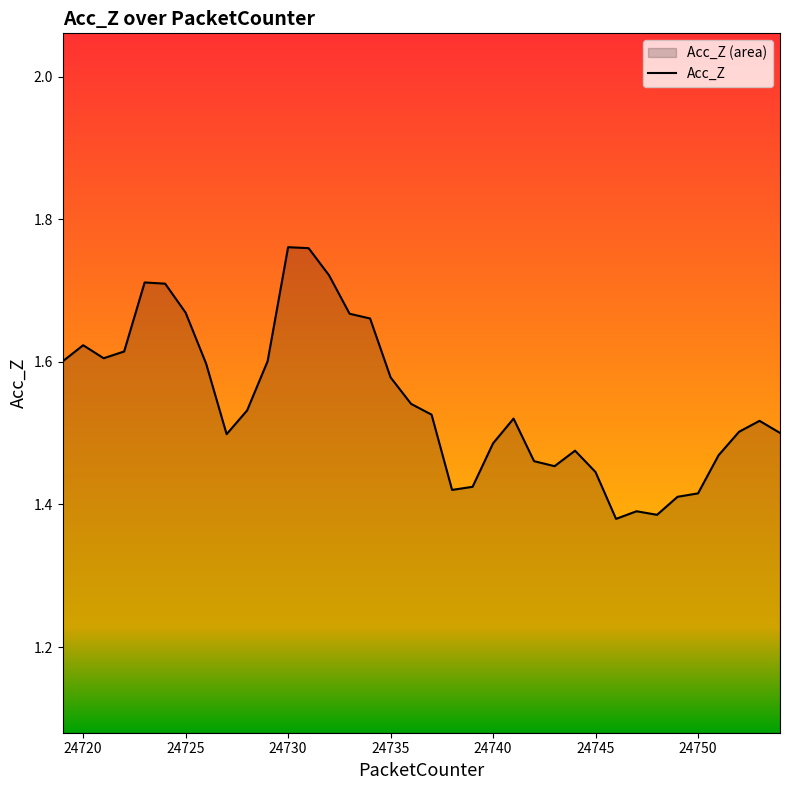

Is it true that the value at 24740 is 2.2?

False